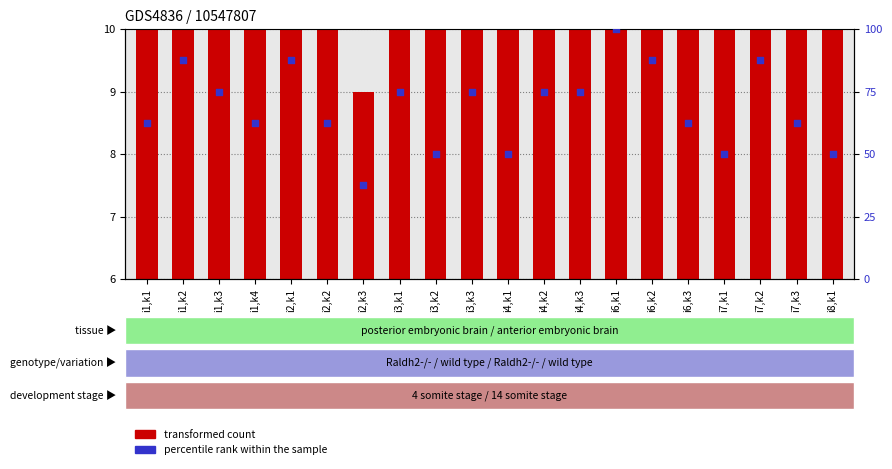

Which series has the largest Y range (max minus min)?

percentile rank within the sample